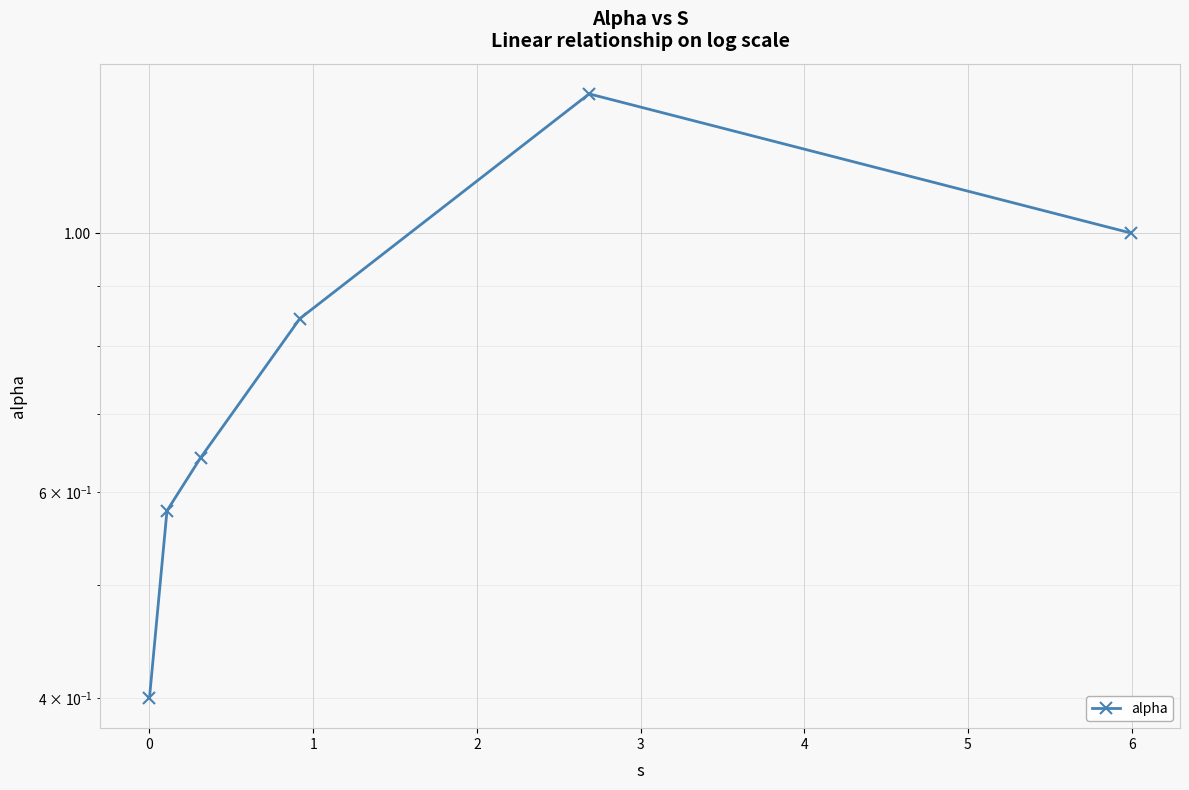

How many points are higher than both their immediate neighbors (excluding endpoints)?

1